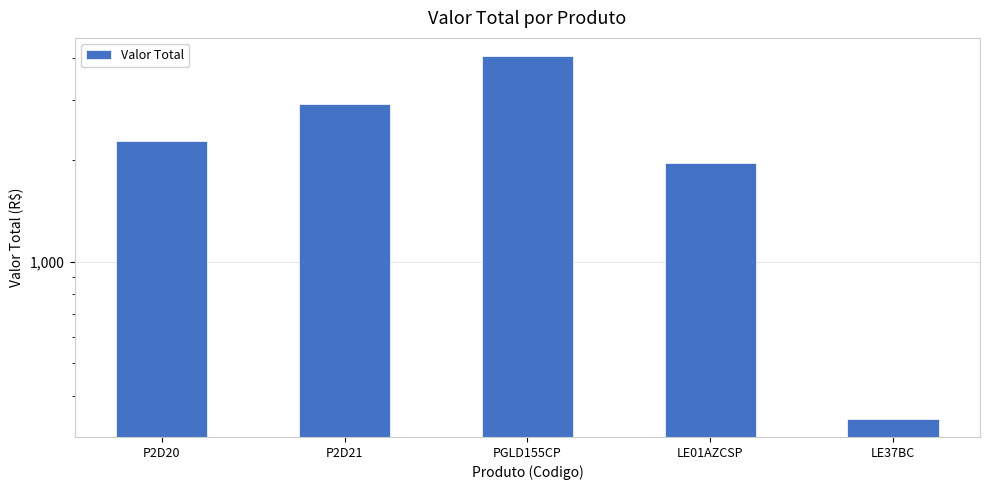

At which label is the value closest to 2192?

P2D20